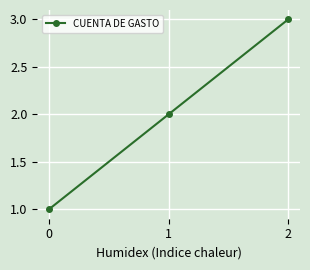

What is the smallest value displayed?

1